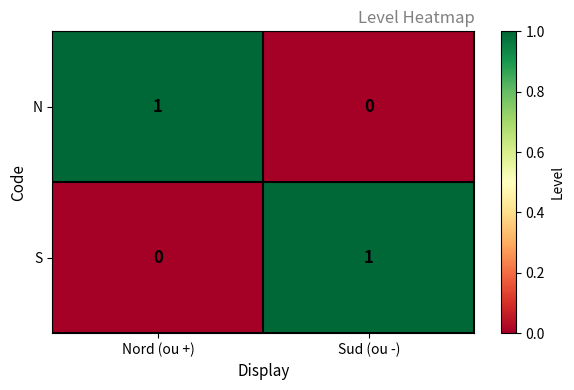

What is the total value across all series at Nord (ou +)?

1